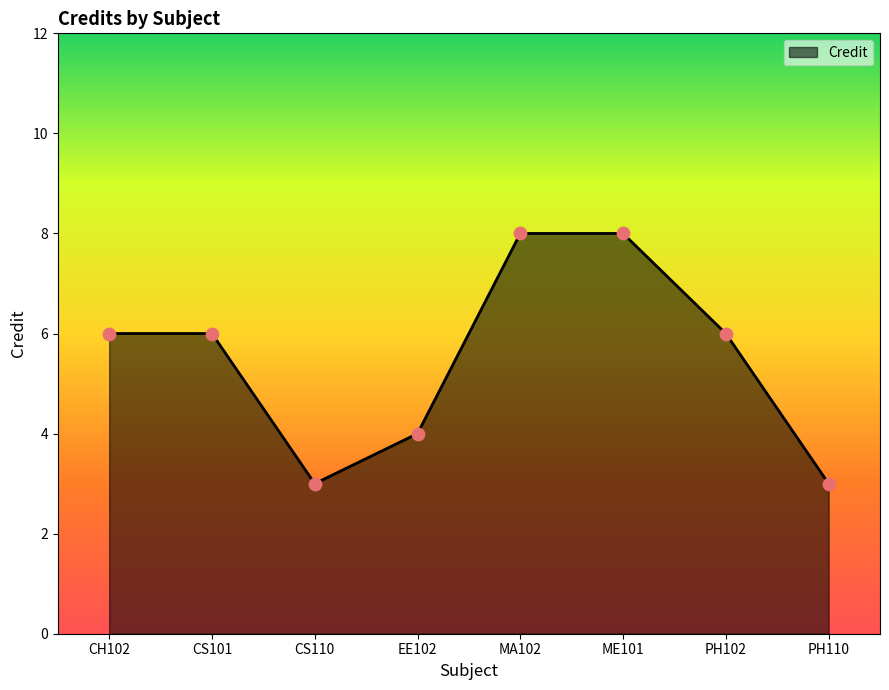

What is the change in value from ME101 to PH102?

-2